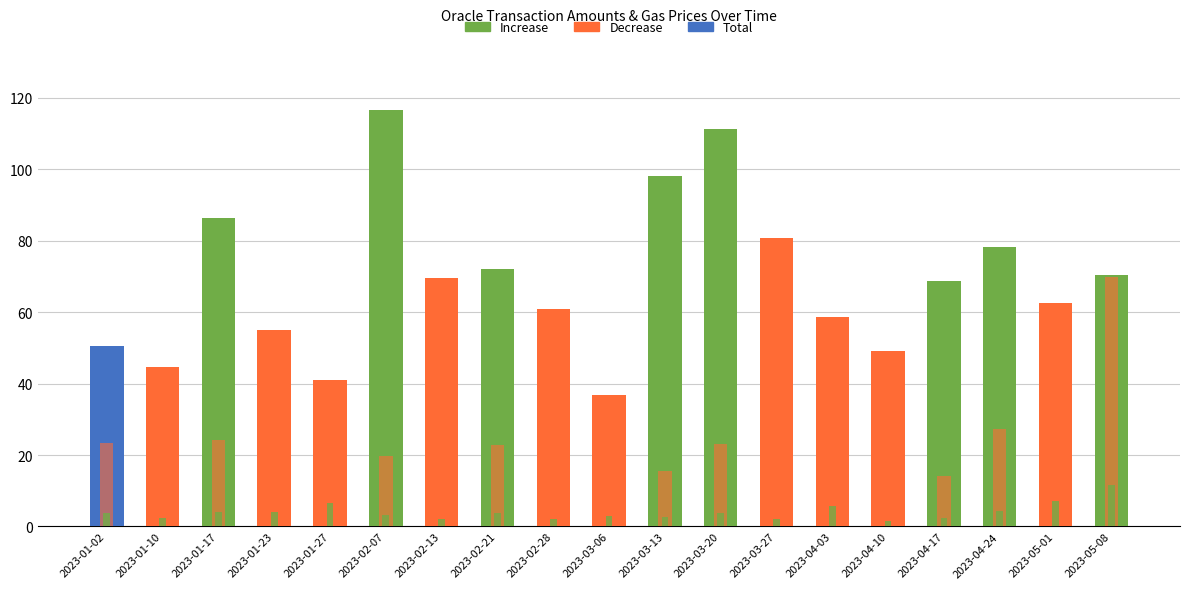

What is the difference between the highest and lowest values at 2023-04-17?

66.4